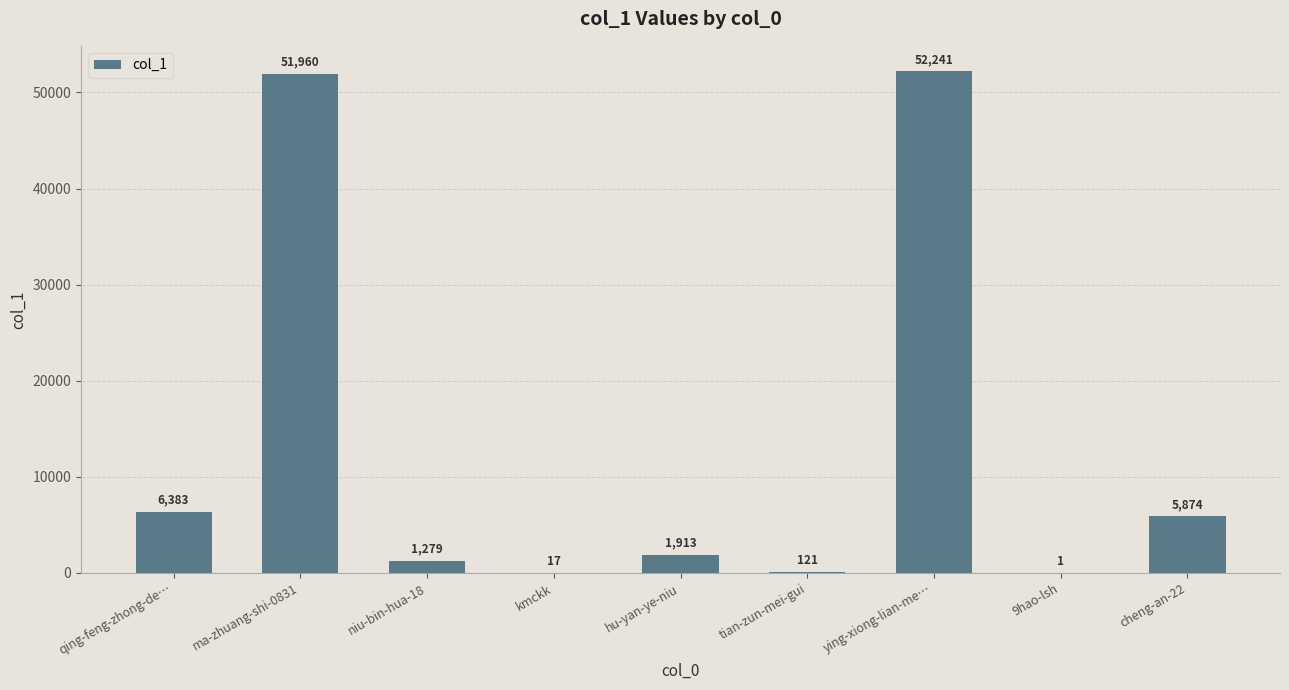

At which label is the value closest to 26121?

qing-feng-zhong-de…